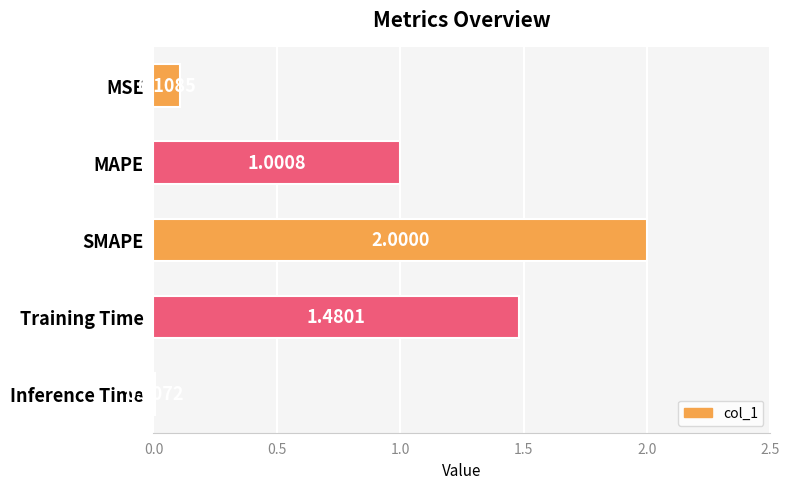

What is the sum of all values?

4.6